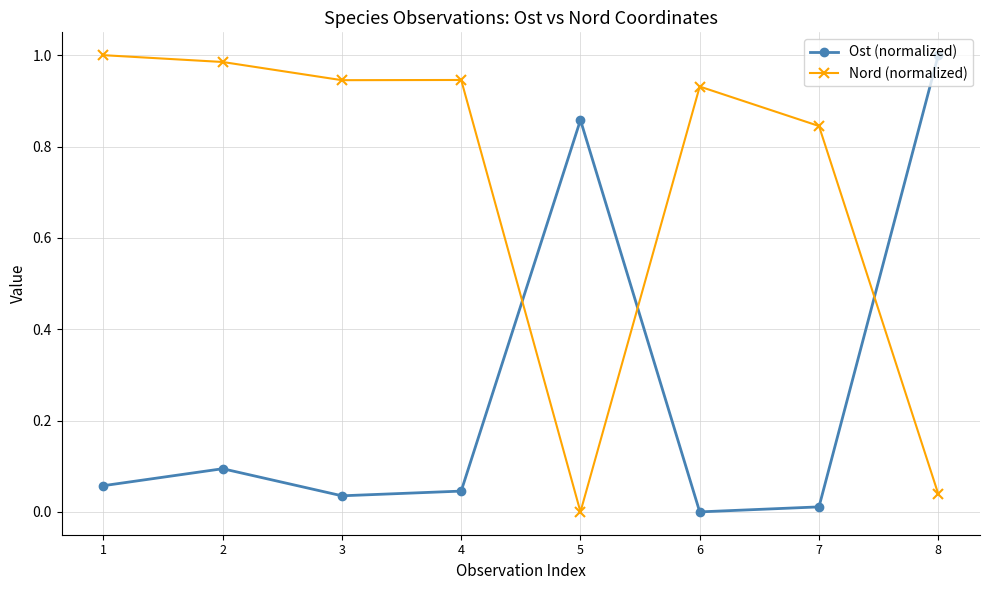

Which category has the highest value in the Ost (normalized) series?

8